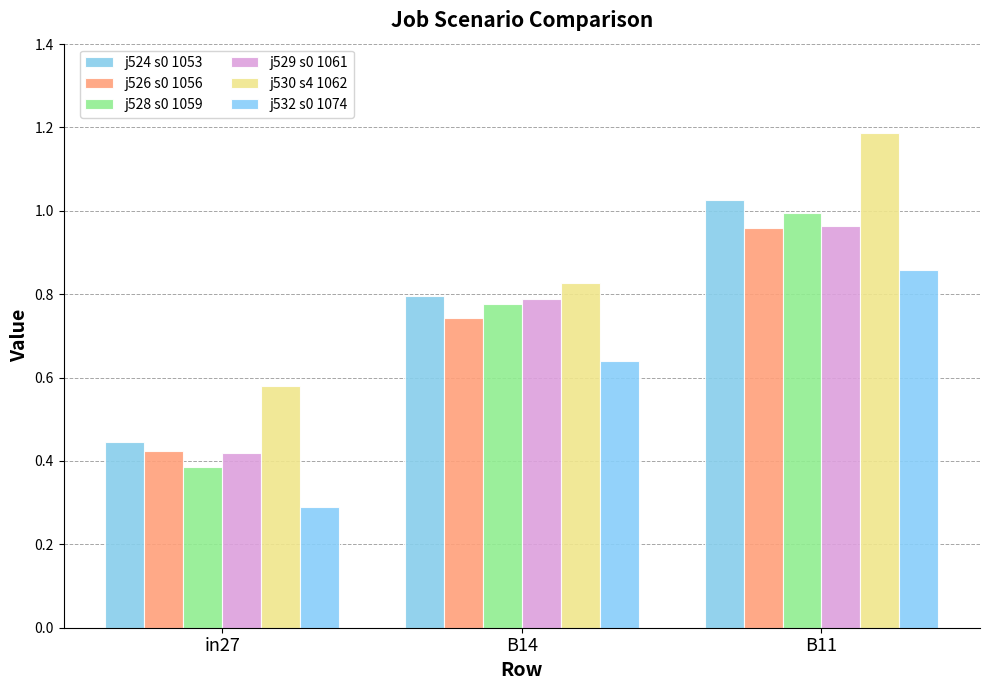

What value does the j524 s0 1053 series have at in27?

0.4